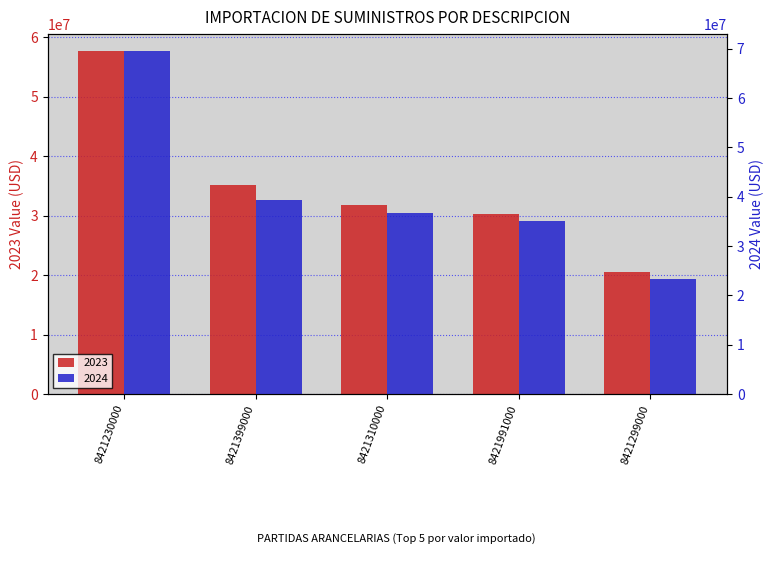

What is the value of the 2023 bar at the 5th from the left?

20467120.5